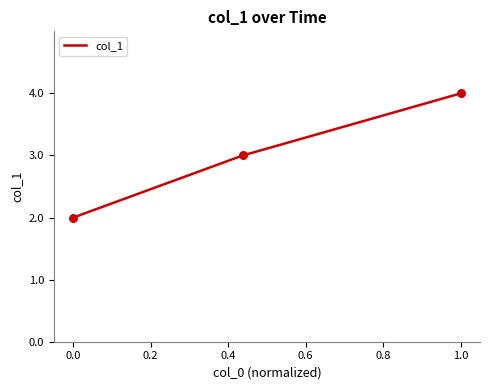

What is the average value?

3